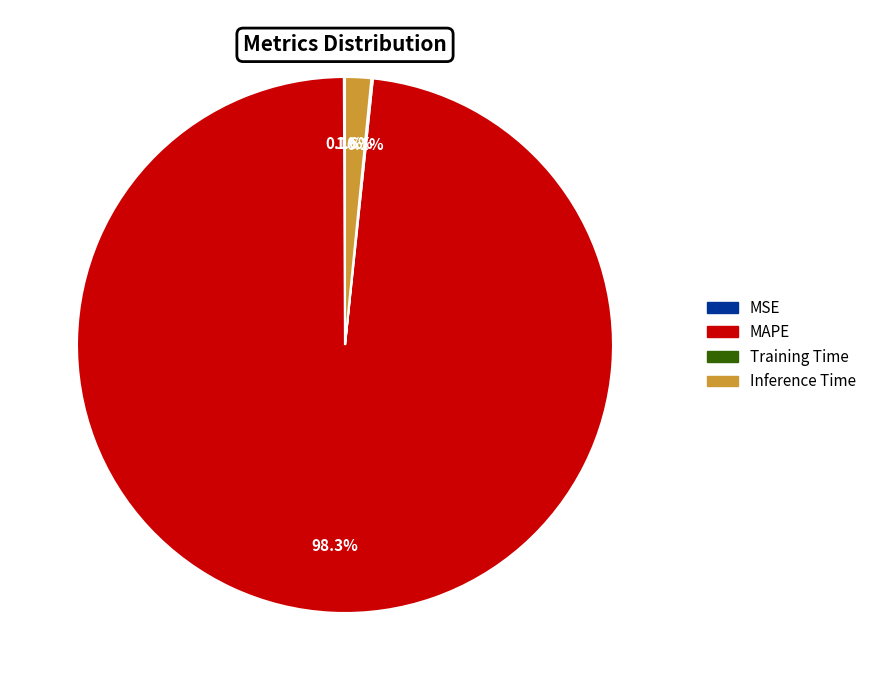

Between Inference Time and MAPE, which is larger?

MAPE